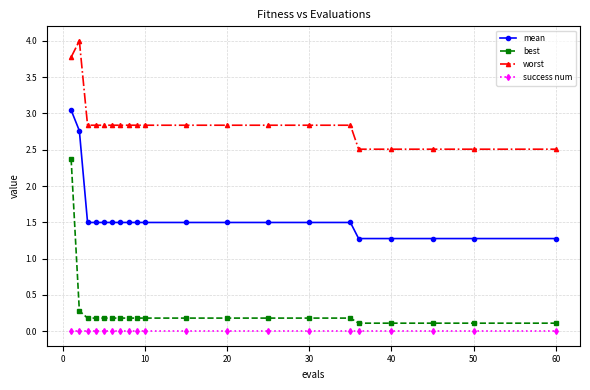

True or false: best and mean cross at least once.

False